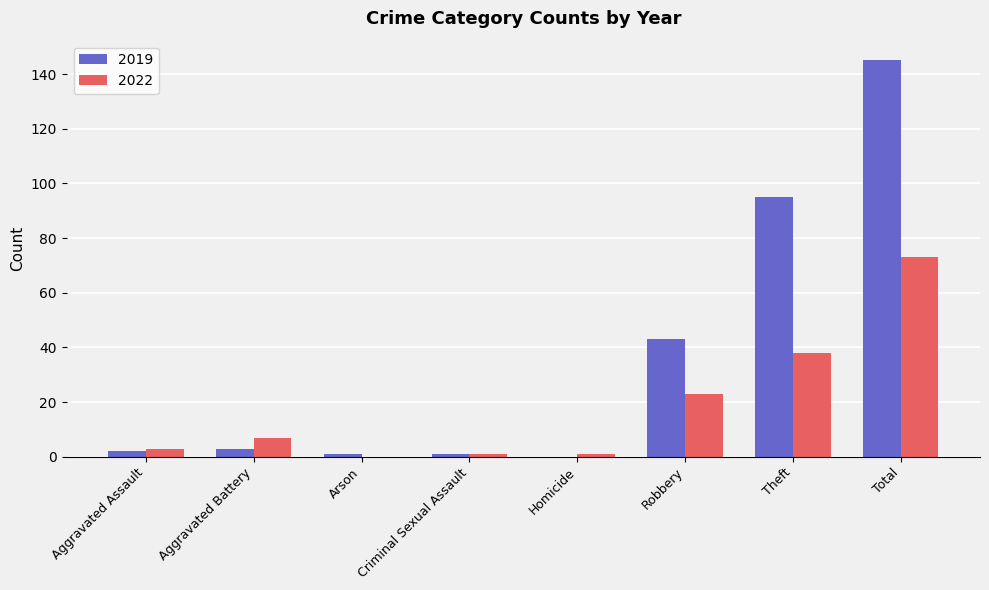

What is the total value across all series at Theft?

133